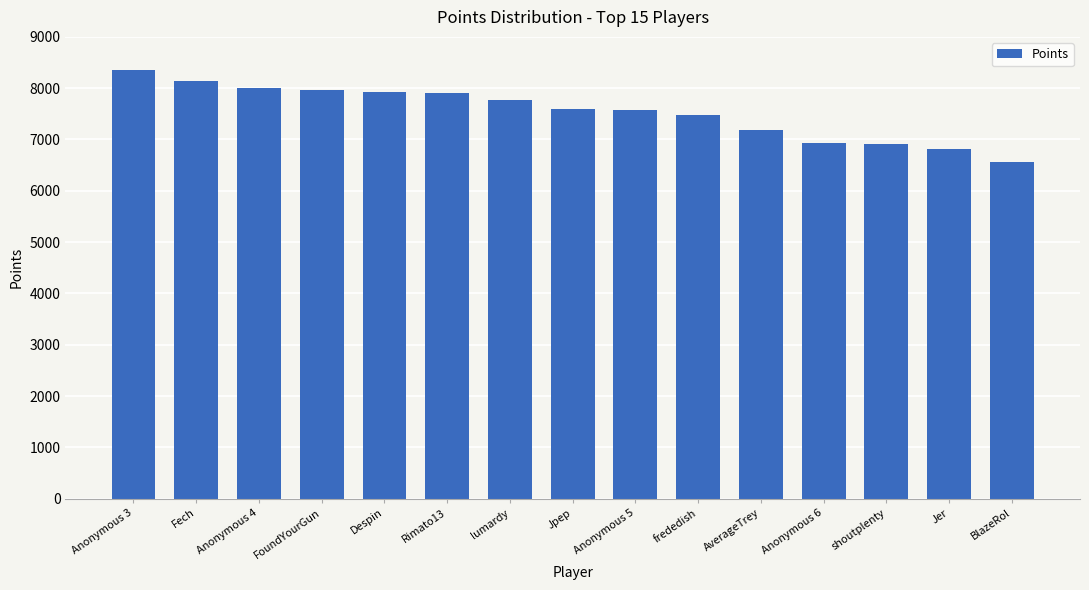

What is the ratio of the value at Anonymous 4 to the value at Anonymous 6?

1.2